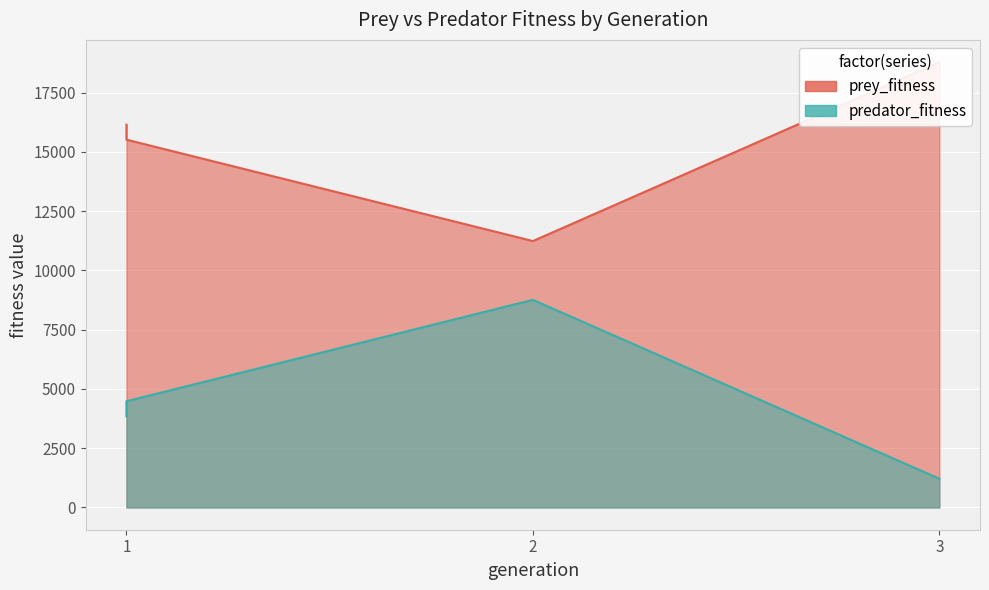

How many values in the prey_fitness series exceed 16151?

1